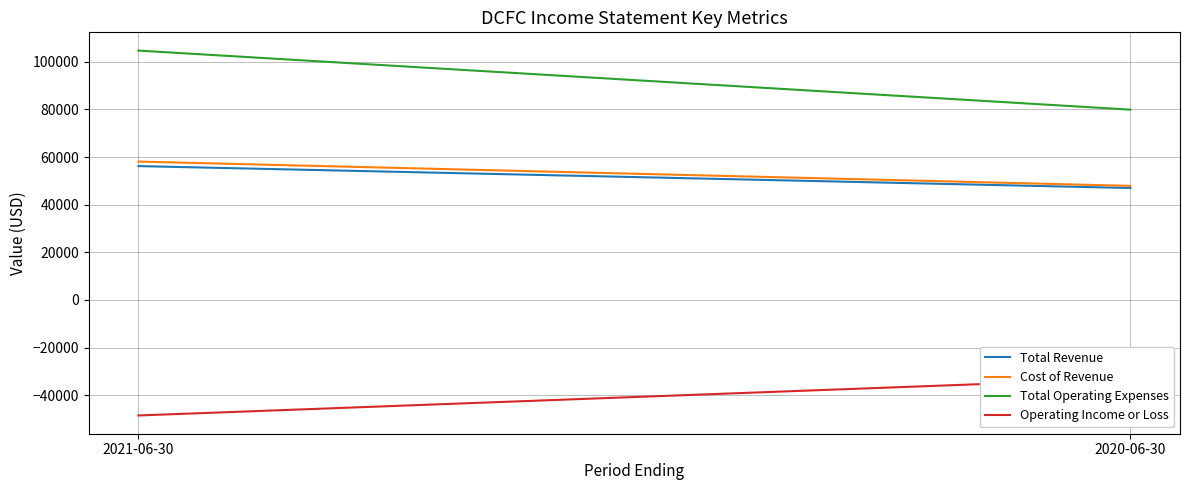

Reading right to left, what are all the values shown in this chart?

Total Revenue: 47000	56200
Cost of Revenue: 47900	58100
Total Operating Expenses: 79900	104700
Operating Income or Loss: -33000	-48500